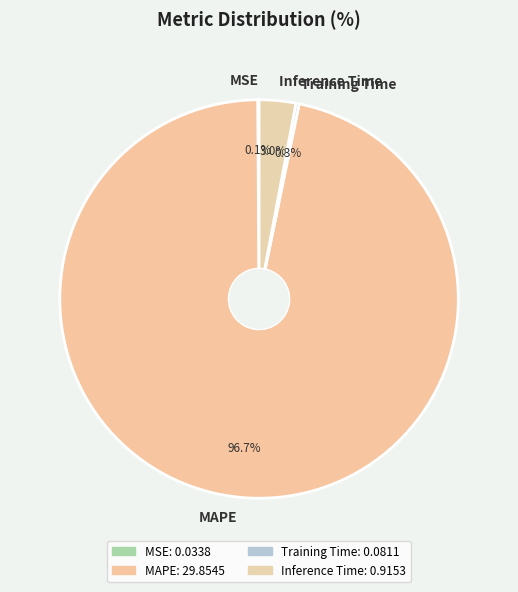

Is Inference Time the majority of the pie?

No